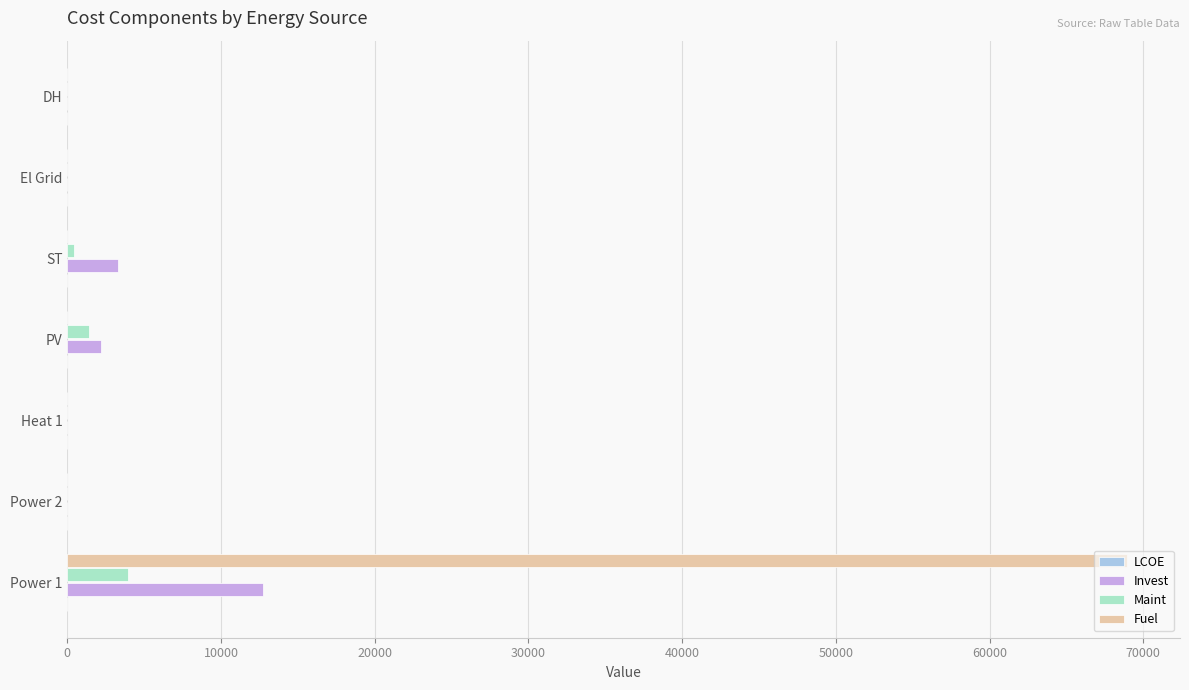

The value of Invest at Power 2 is 0.0. True or false?

True